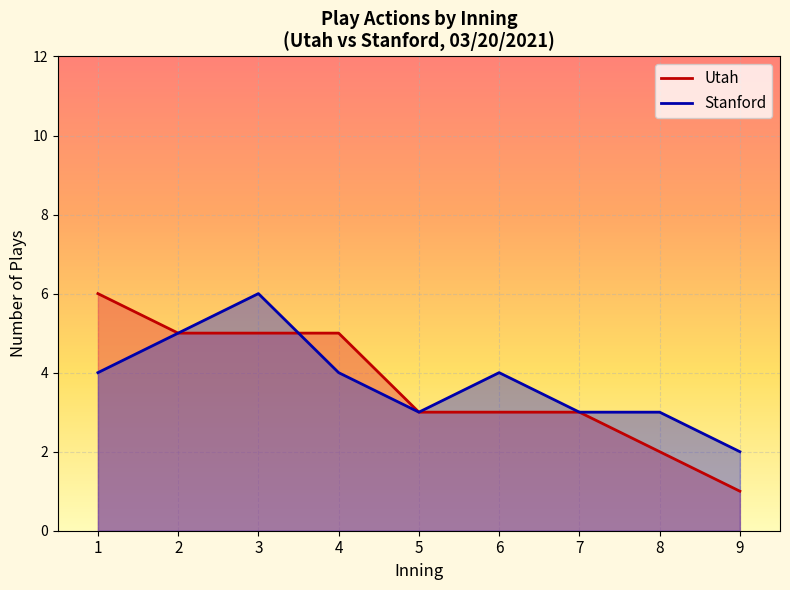

Is it true that Stanford equals 4 at 6?

True